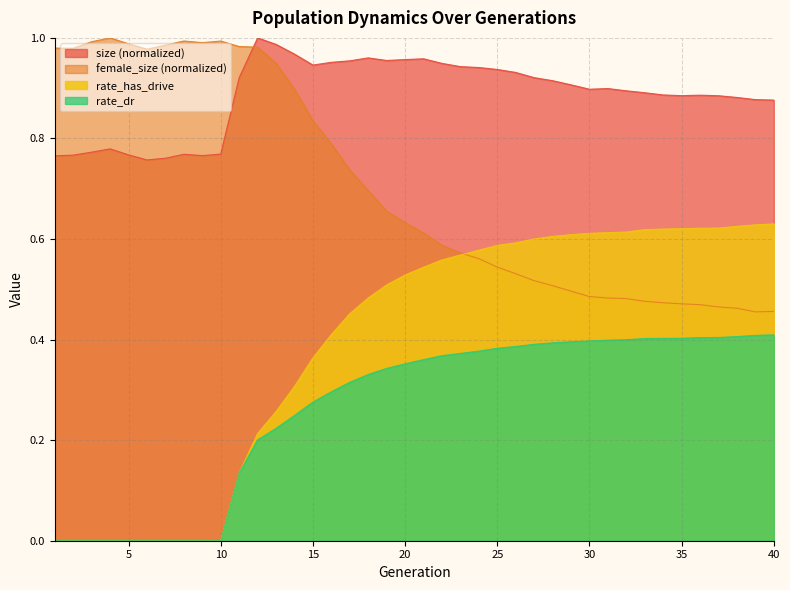

What is the greatest value displayed?

1.0